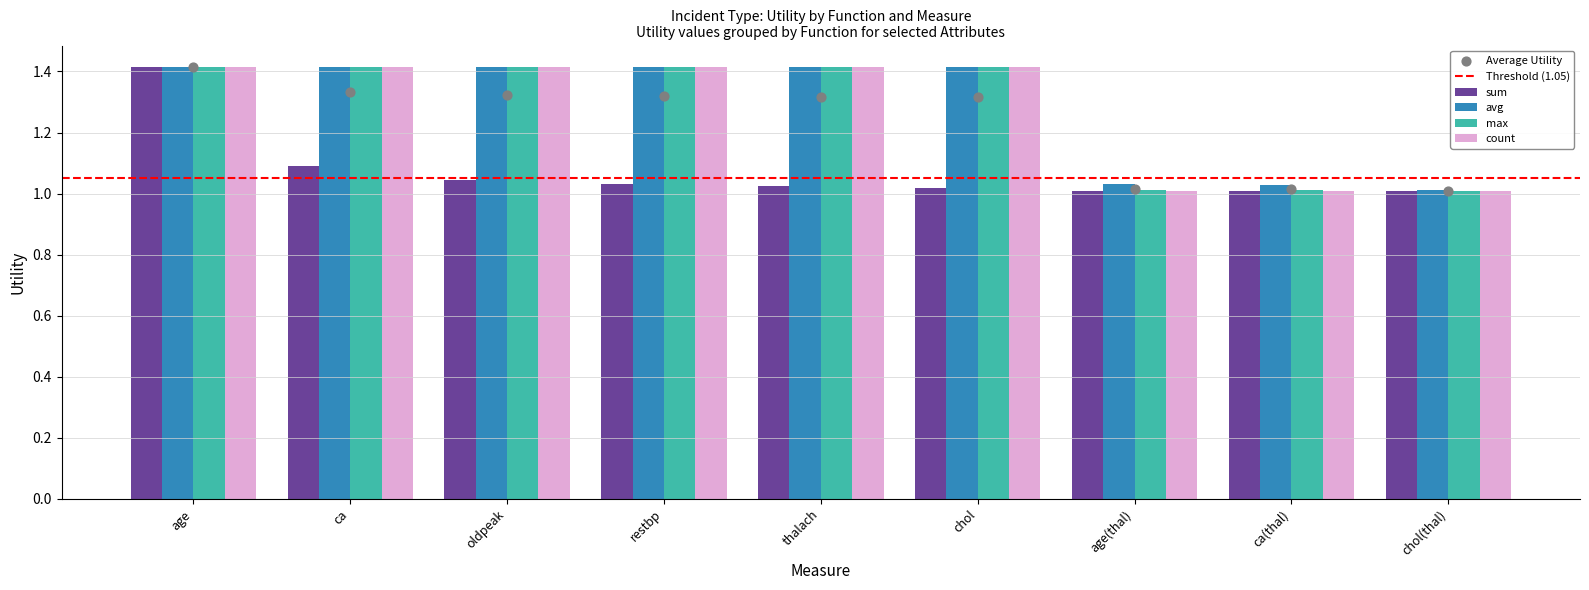

At which category is the sum across all series the highest?

age